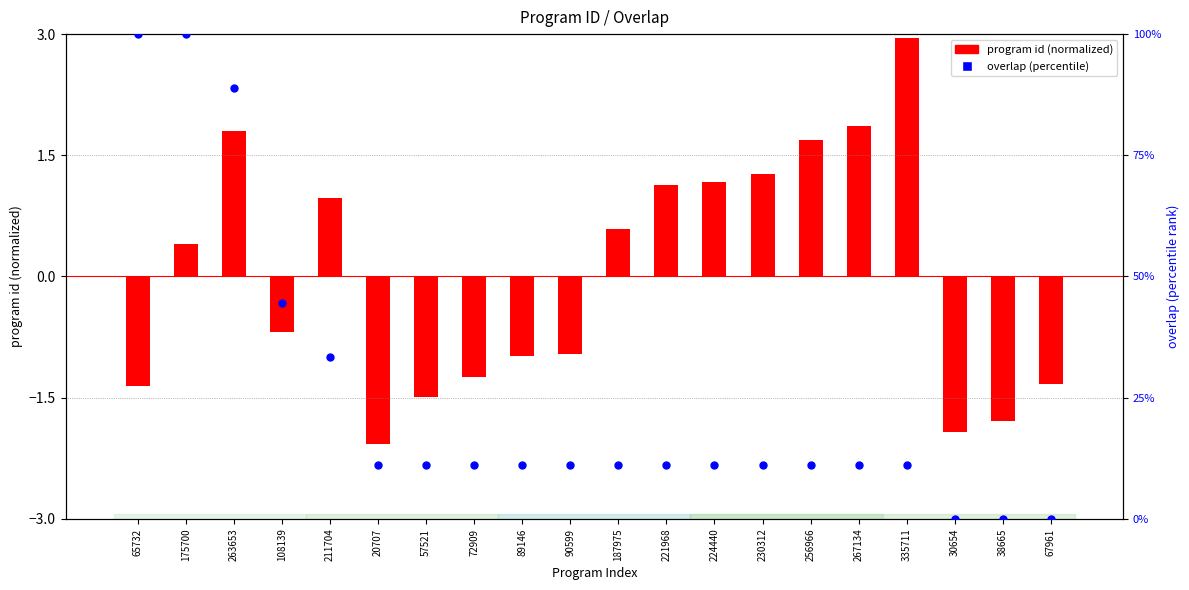

At which category is the sum across all series the highest?

175700